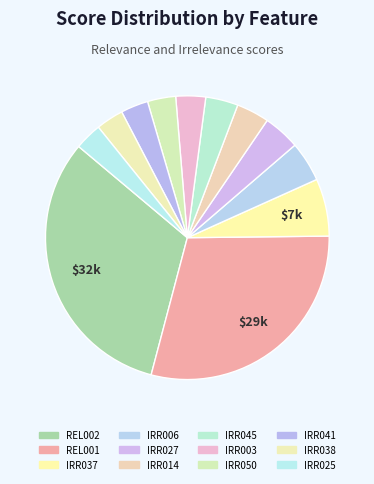

Count the number of slices in the pie.

12